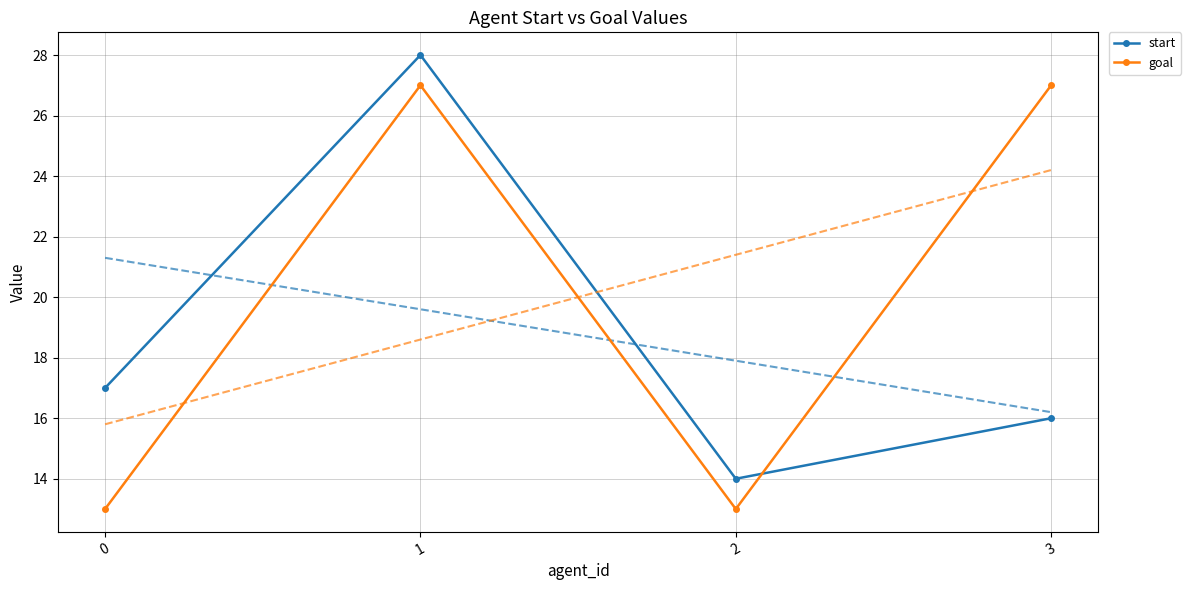

What is the difference between the maximum and minimum values in the goal series?

14